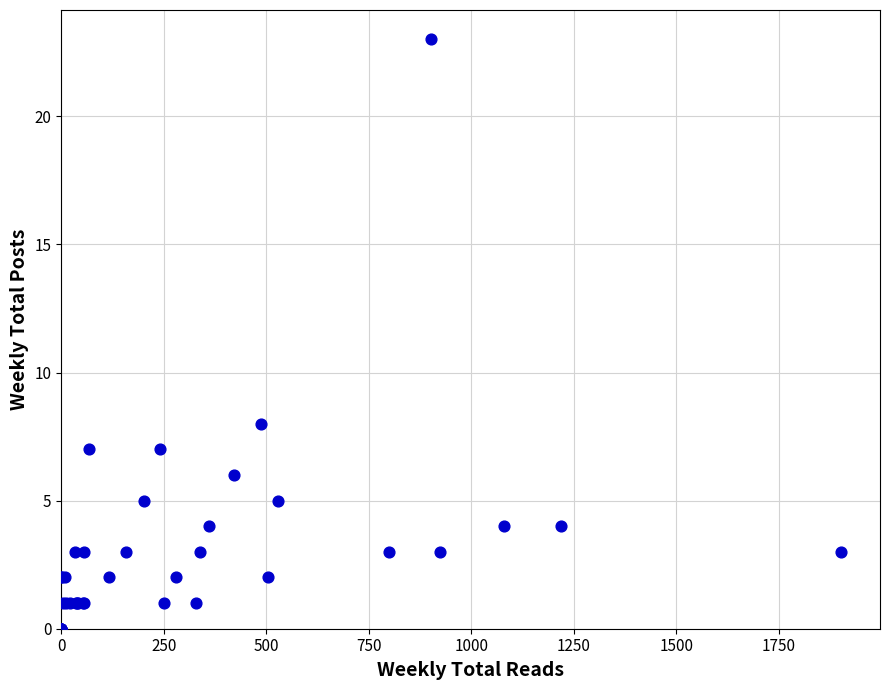

What Y value in the scatter plot is closest to 11?

8